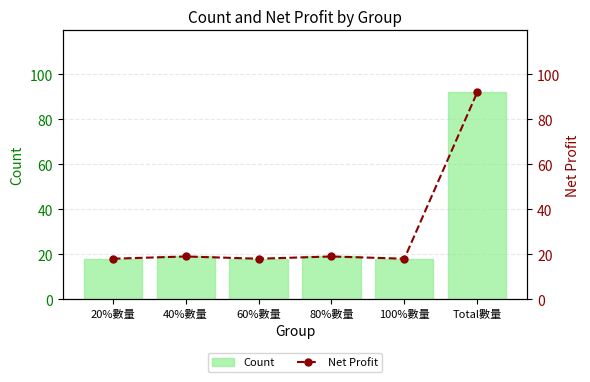

How many categories are shown in the chart?

6